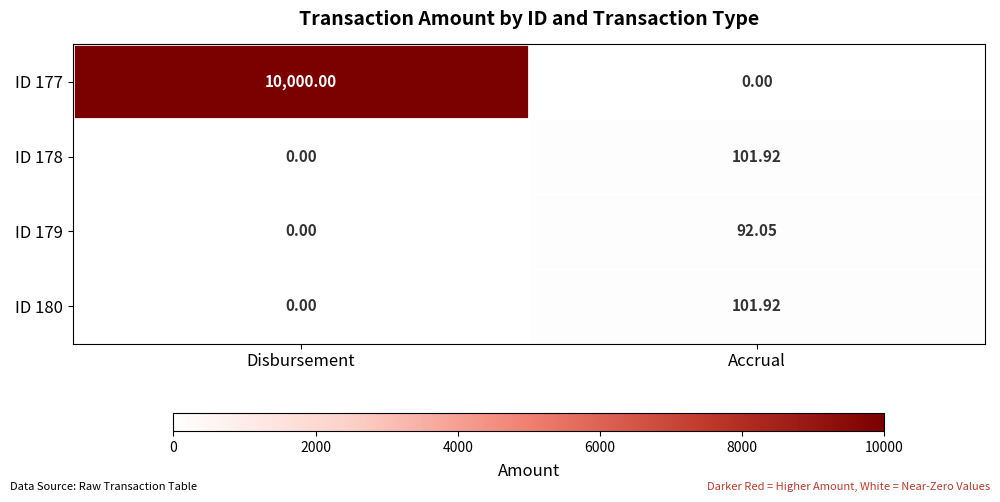

Is the value of ID 179 at Disbursement greater than the value of ID 180 at Accrual?

No